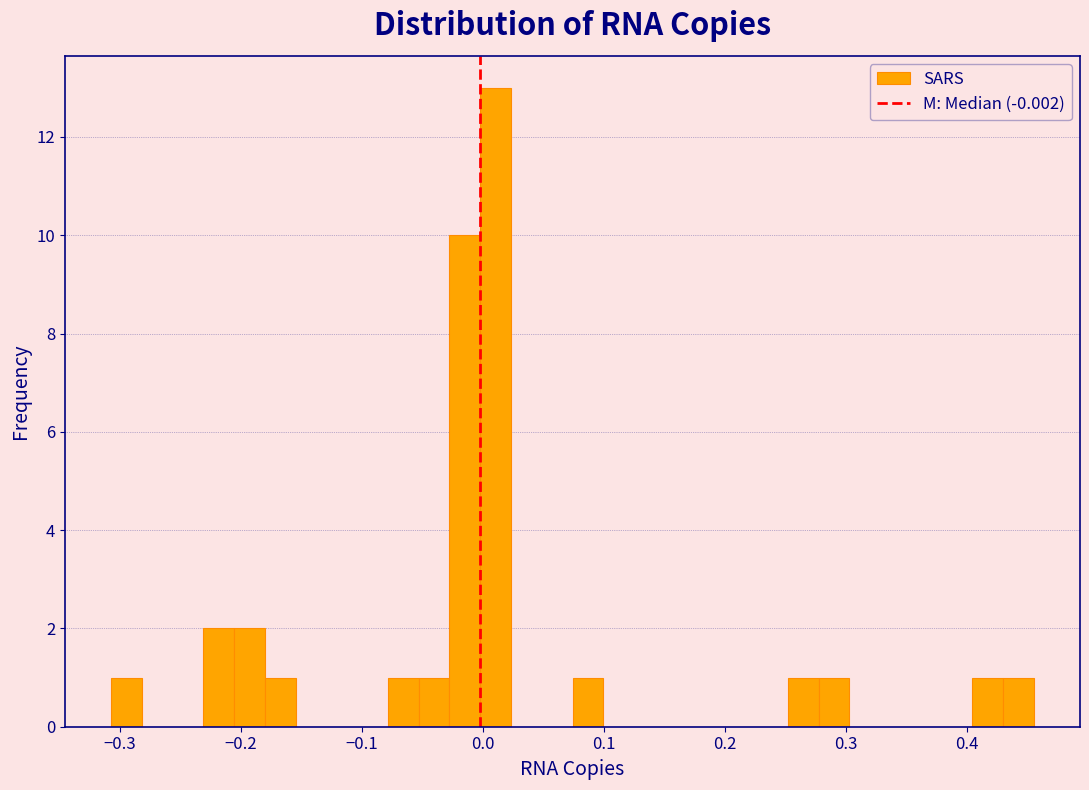

Around what value on the x-axis is the tallest bar? Give the approximate position of its centre, as read against the axis.

0.01